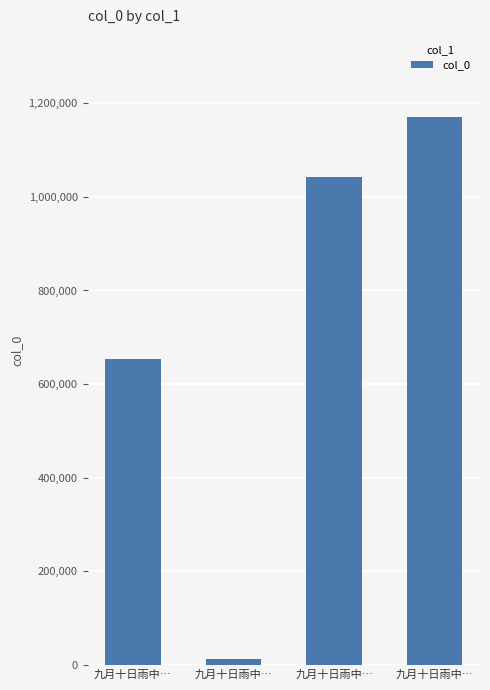

How many data points are less than 1041435?

2